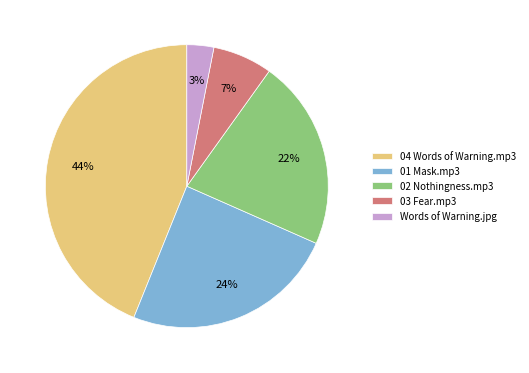

Does Words of Warning.jpg account for over 50% of the chart?

No